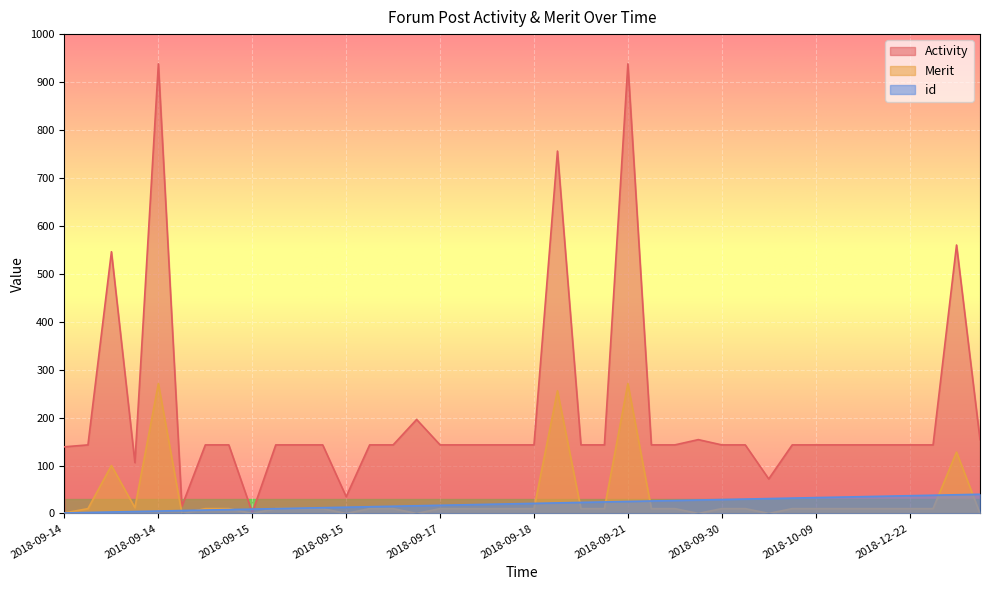

How many distinct data groups are displayed?

3